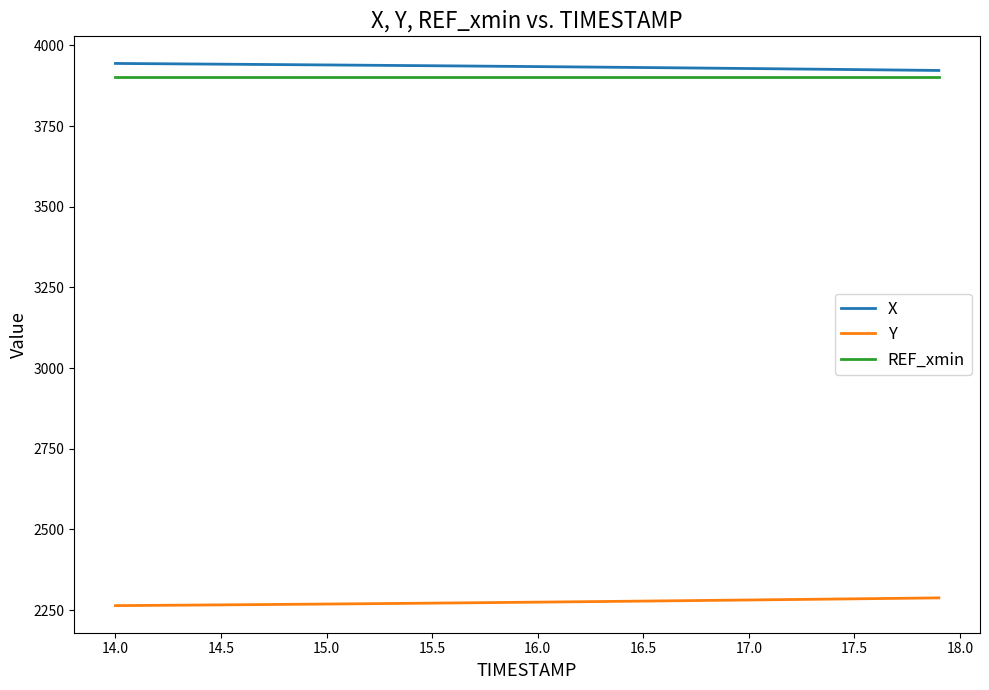

True or false: X and Y intersect in this chart.

False